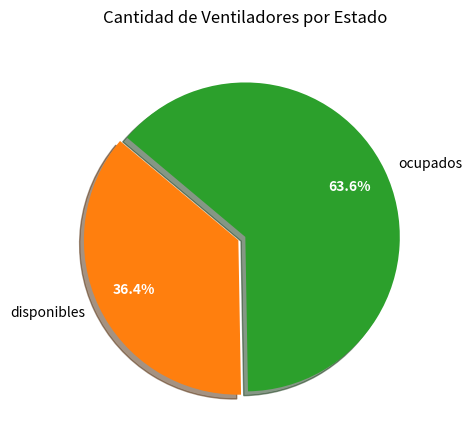

To the nearest percent, what is the average slice percentage?

50%